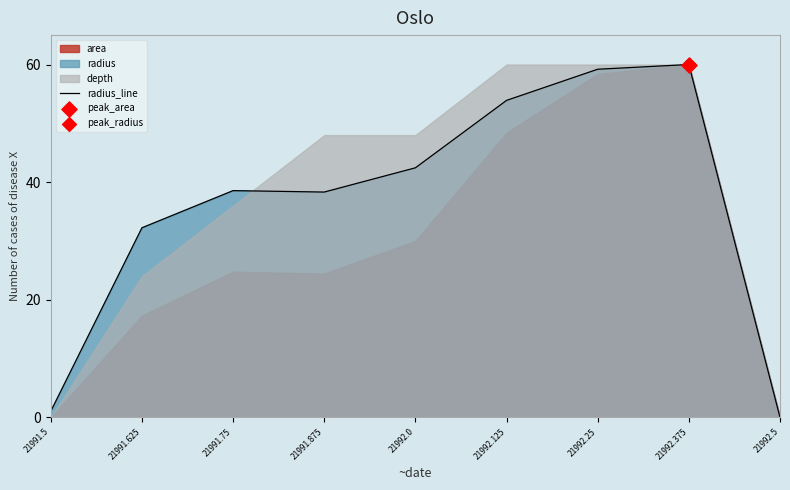

Between 21992.375 and 21992.125, which is larger?

21992.375